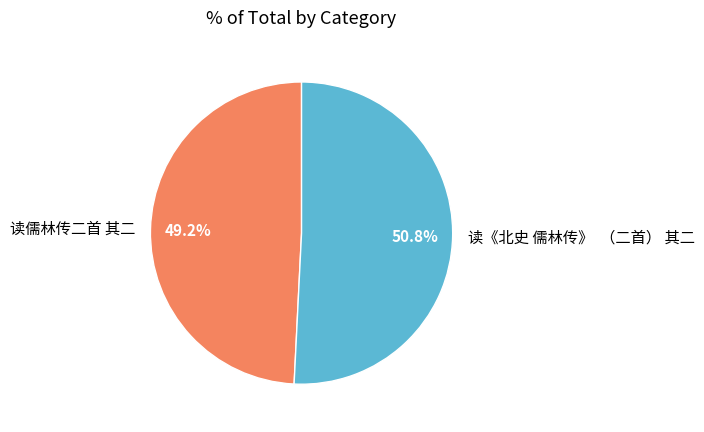

Rank the categories by value from highest to lowest.

读《北史 儒林传》 （二首） 其二, 读儒林传二首 其二